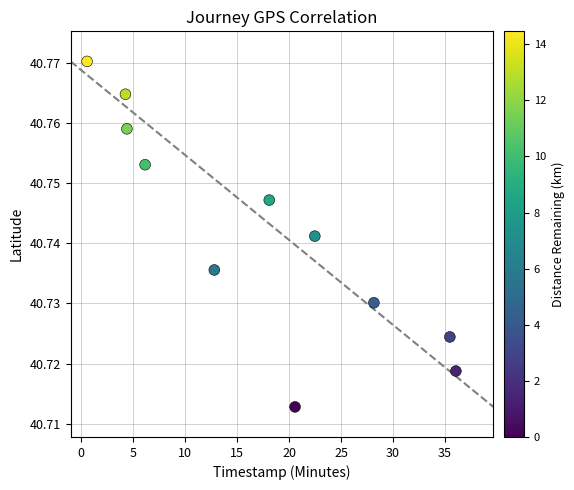

What is the average X value?

17.2